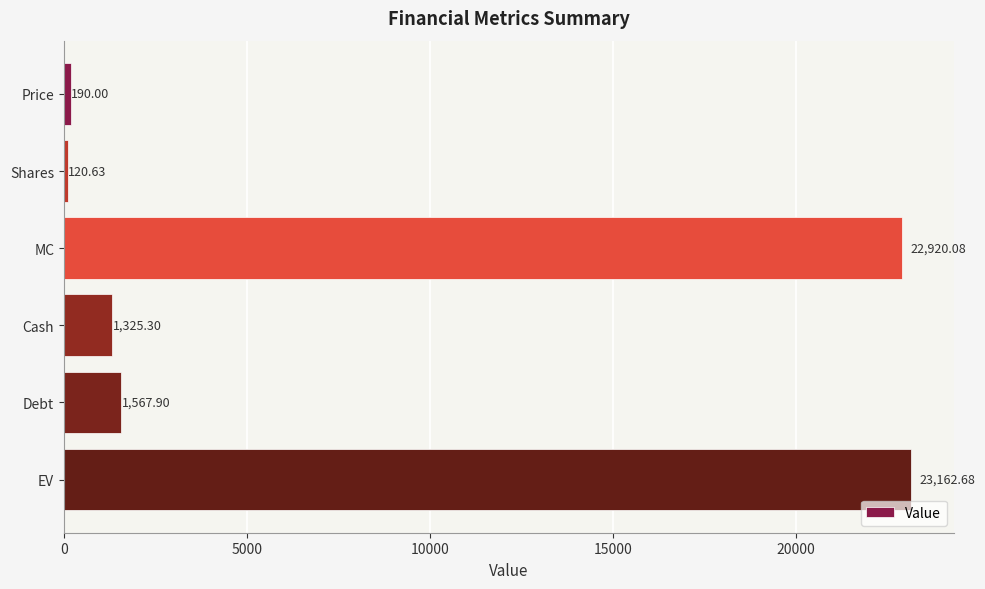

Rank the categories by value from lowest to highest.

Shares, Price, Cash, Debt, MC, EV